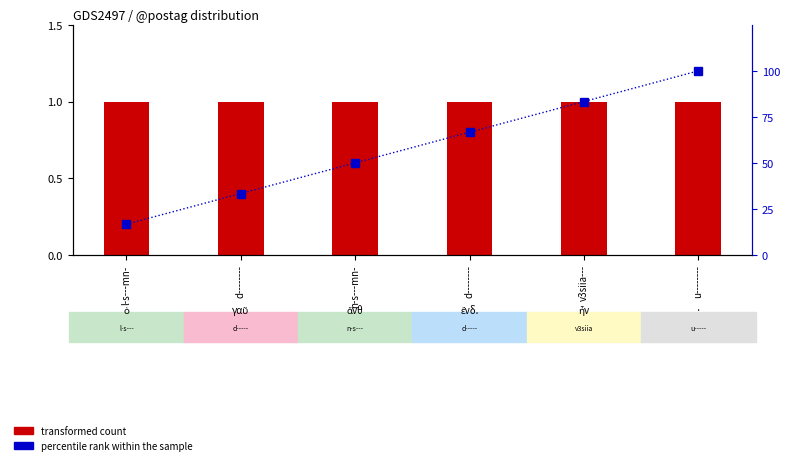

What is the spread (max minus min) of values at v3siia---?

82.3